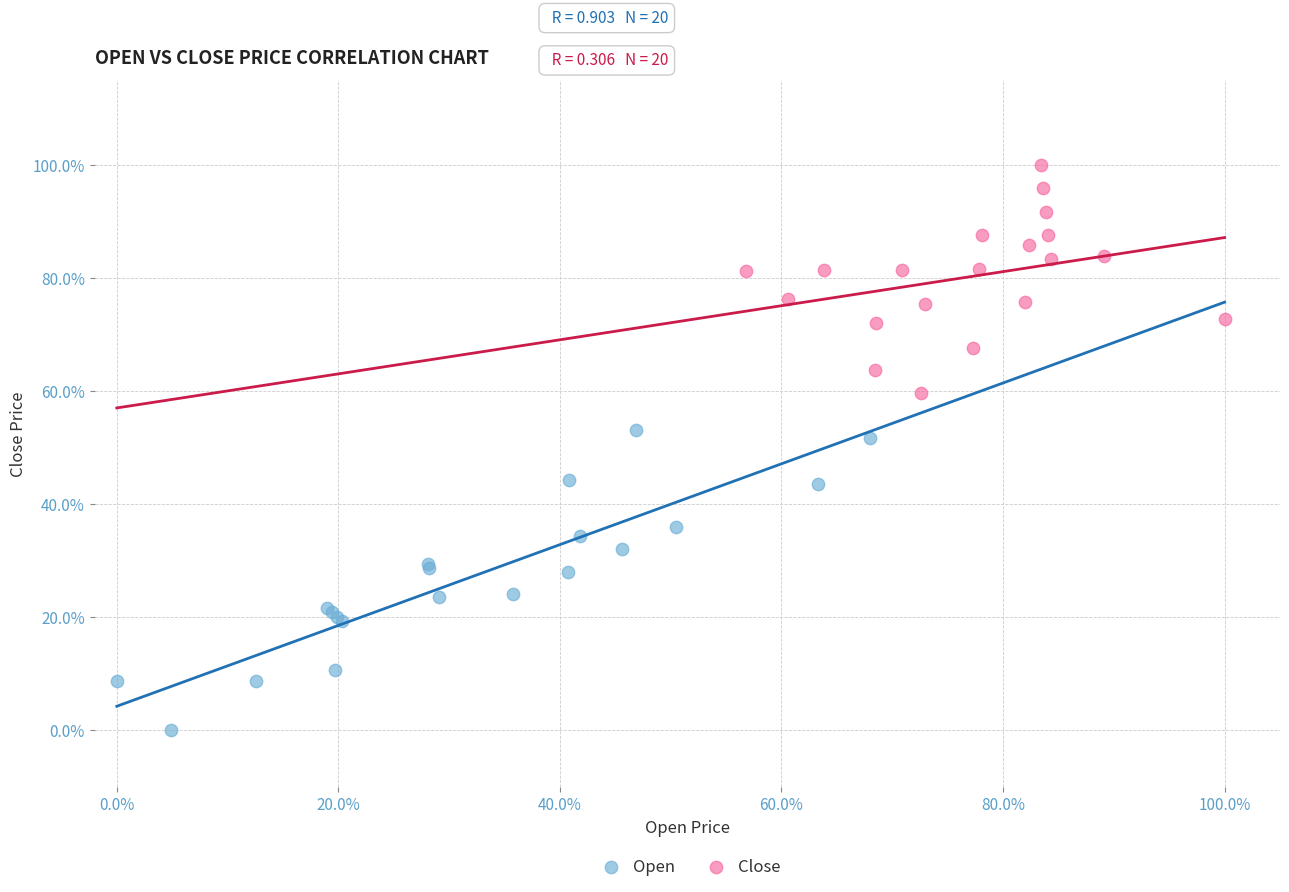

Which series has the largest Y range (max minus min)?

Open